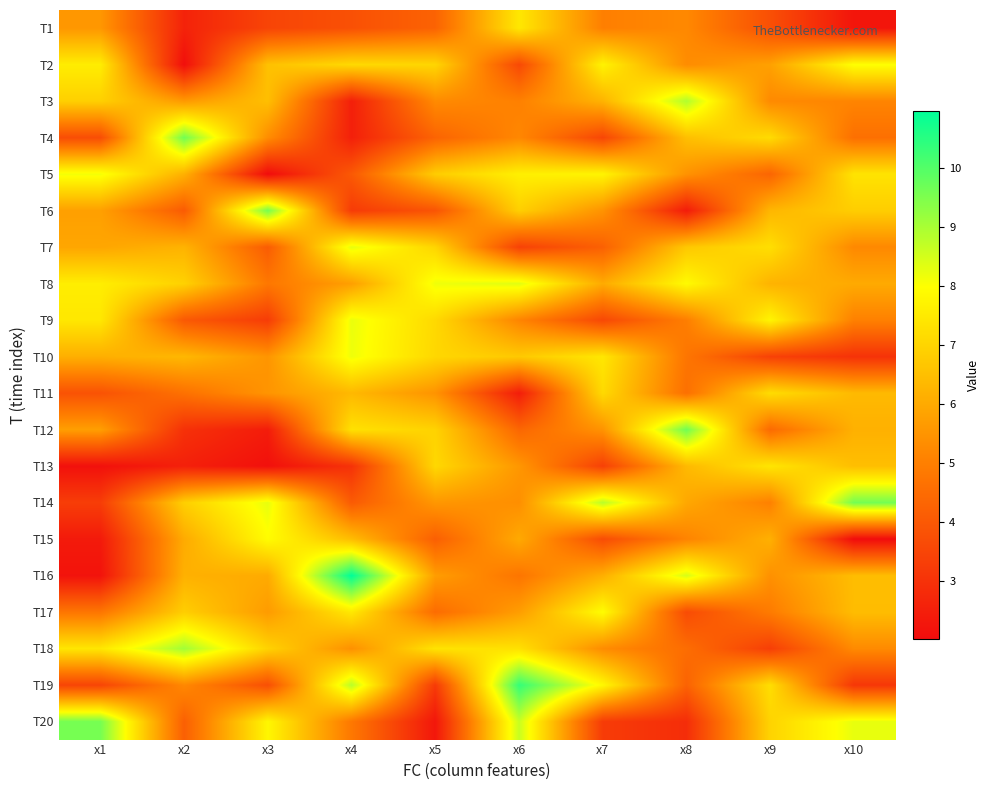

Reading left to right, transcribe all the data shown in this chart.

T1: x1=5.6	x2=2.6	x3=3.5	x4=3.8	x5=4.3	x6=7.4	x7=5.0	x8=5.2	x9=3.8	x10=2.2
T2: x1=7.6	x2=2.1	x3=6.5	x4=7.1	x5=7.0	x6=3.6	x7=7.7	x8=5.3	x9=5.8	x10=8.0
T3: x1=6.9	x2=5.6	x3=6.5	x4=2.5	x5=5.3	x6=5.0	x7=6.2	x8=8.9	x9=5.3	x10=5.1
T4: x1=3.7	x2=9.6	x3=5.3	x4=2.5	x5=4.3	x6=5.2	x7=3.5	x8=6.5	x9=7.2	x10=4.6
T5: x1=8.1	x2=6.2	x3=2.0	x4=4.0	x5=6.8	x6=7.6	x7=7.7	x8=5.5	x9=4.3	x10=7.3
T6: x1=5.8	x2=4.1	x3=9.6	x4=3.2	x5=3.9	x6=6.9	x7=5.5	x8=2.4	x9=6.3	x10=6.8
T7: x1=5.9	x2=6.2	x3=4.1	x4=8.3	x5=7.0	x6=3.4	x7=4.2	x8=6.7	x9=7.2	x10=5.2
T8: x1=7.6	x2=6.9	x3=4.8	x4=5.8	x5=8.2	x6=8.3	x7=6.0	x8=7.9	x9=6.2	x10=6.0
T9: x1=7.4	x2=4.0	x3=3.3	x4=8.2	x5=7.1	x6=5.1	x7=3.6	x8=5.0	x9=7.8	x10=5.0
T10: x1=6.1	x2=6.3	x3=5.5	x4=8.2	x5=7.1	x6=6.7	x7=7.4	x8=4.7	x9=3.4	x10=3.0
T11: x1=3.8	x2=4.6	x3=5.5	x4=6.3	x5=5.5	x6=2.5	x7=7.1	x8=4.6	x9=7.2	x10=6.4
T12: x1=5.7	x2=3.0	x3=2.4	x4=7.3	x5=7.0	x6=4.4	x7=5.5	x8=9.7	x9=4.5	x10=6.2
T13: x1=2.1	x2=2.5	x3=2.1	x4=3.0	x5=7.1	x6=5.6	x7=3.4	x8=6.4	x9=7.4	x10=6.5
T14: x1=3.3	x2=6.9	x3=8.3	x4=4.1	x5=5.6	x6=5.4	x7=8.8	x8=5.9	x9=5.0	x10=9.6
T15: x1=2.4	x2=6.0	x3=7.9	x4=6.4	x5=4.2	x6=6.0	x7=3.7	x8=5.1	x9=6.2	x10=2.0
T16: x1=2.2	x2=6.2	x3=6.0	x4=11.0	x5=5.7	x6=4.7	x7=6.1	x8=8.5	x9=5.4	x10=6.5
T17: x1=4.8	x2=6.9	x3=5.7	x4=7.5	x5=4.5	x6=5.7	x7=7.9	x8=3.7	x9=4.9	x10=6.4
T18: x1=7.4	x2=9.1	x3=6.9	x4=5.4	x5=7.4	x6=7.3	x7=5.3	x8=4.5	x9=3.3	x10=5.3
T19: x1=3.5	x2=5.2	x3=3.8	x4=8.8	x5=3.2	x6=10.3	x7=7.8	x8=4.3	x9=7.2	x10=3.1
T20: x1=9.6	x2=4.2	x3=7.8	x4=4.8	x5=2.3	x6=8.6	x7=3.3	x8=2.9	x9=7.0	x10=8.3